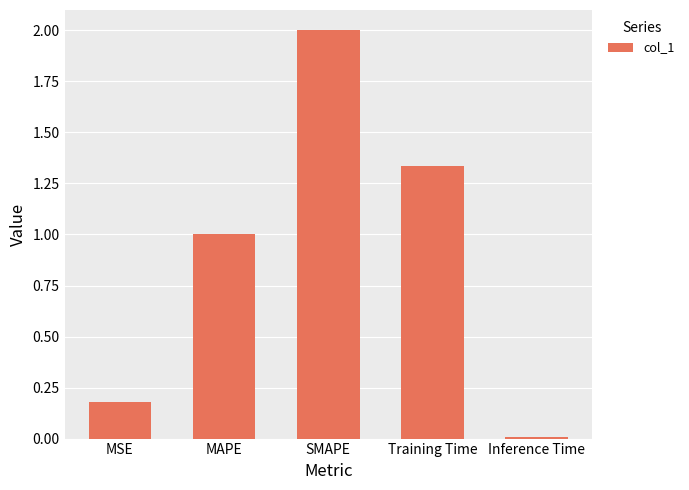

What is the difference between the values at MSE and SMAPE?

1.8